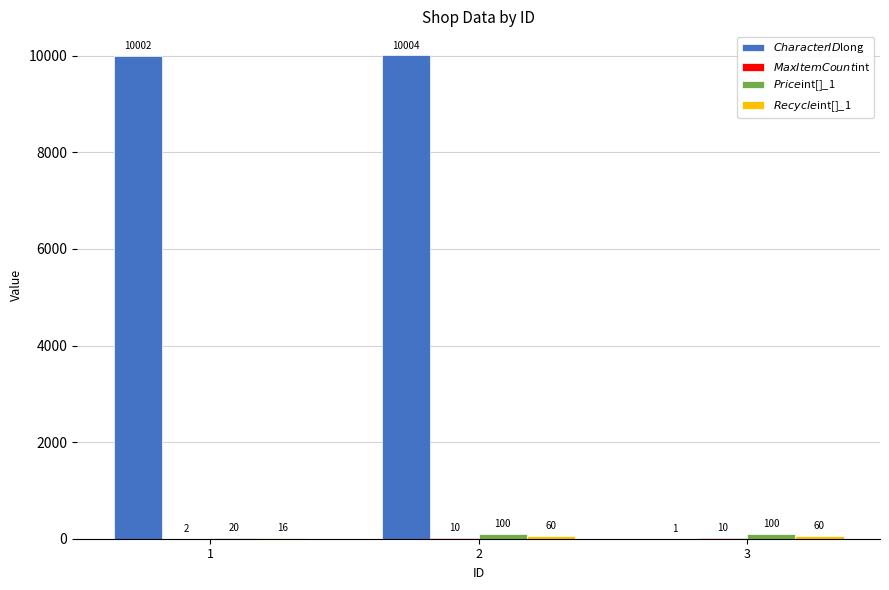

What is the maximum value shown in the chart?

10004